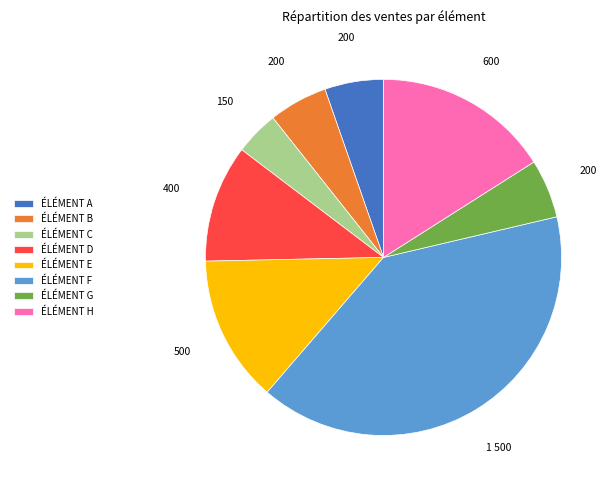

Is there any slice that represents more than half of the pie?

No